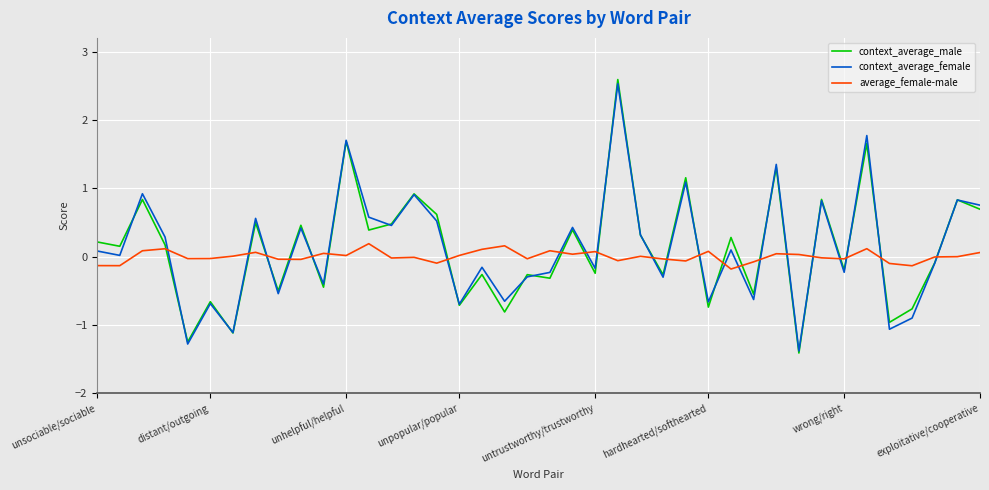

Which series has the widest spread of values?

context_average_male